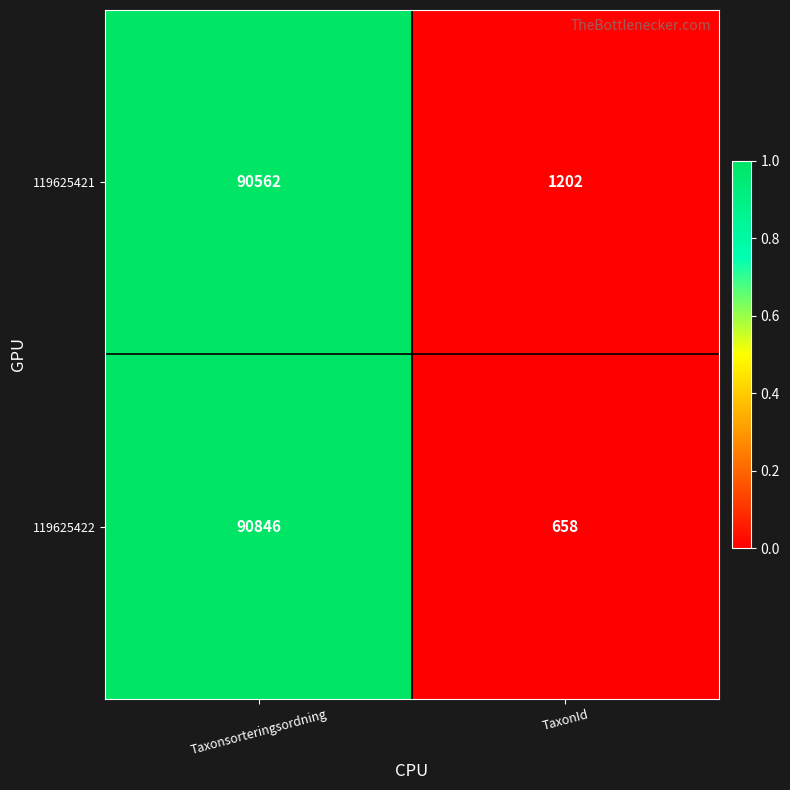

Which series has the widest spread of values?

119625422